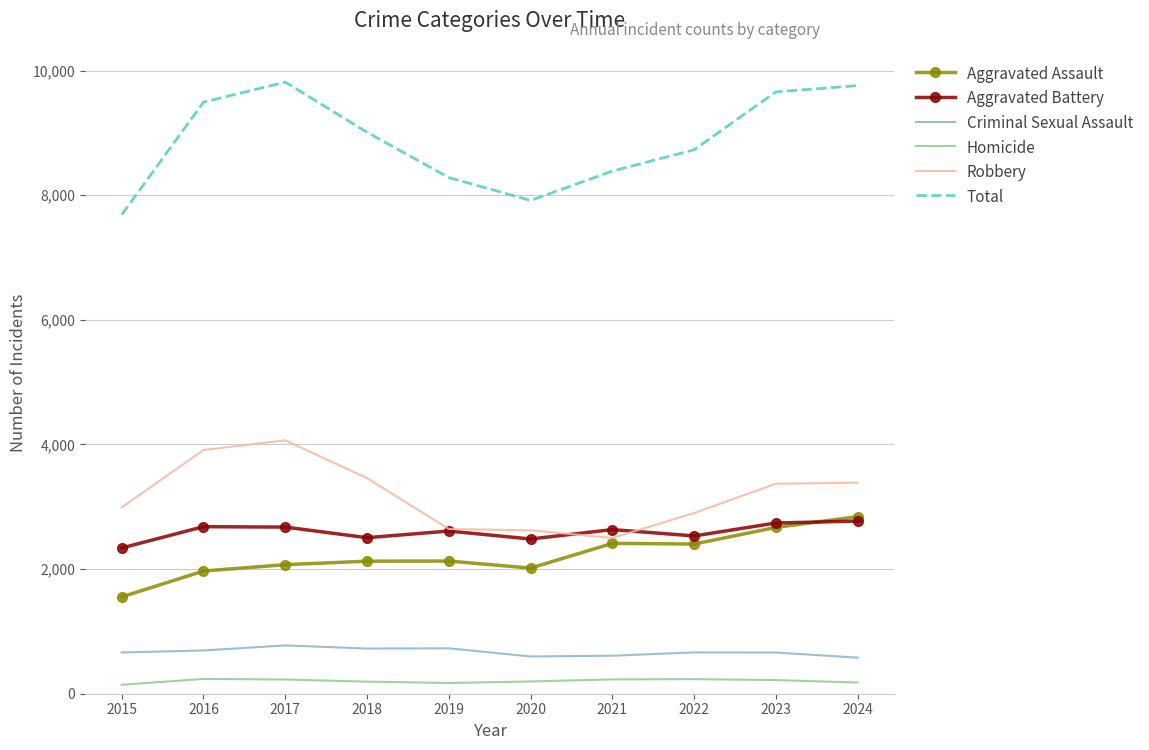

Is it true that Homicide equals 228 at 2017?

True